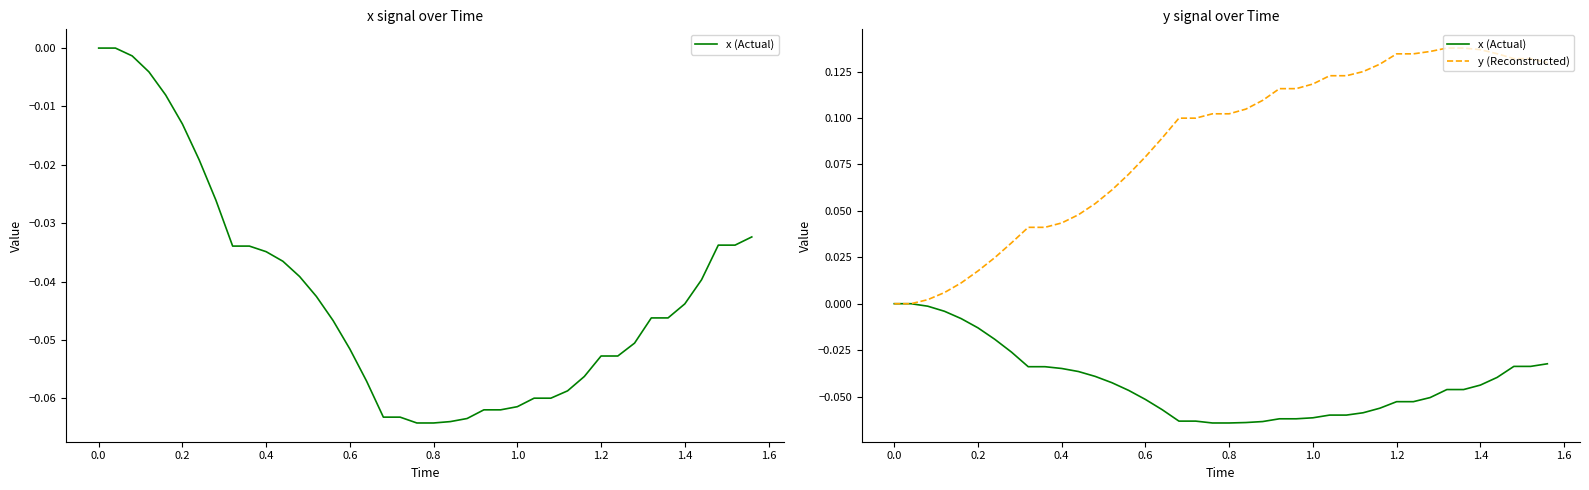

True or false: y (Reconstructed) and x (Actual) intersect in this chart.

False